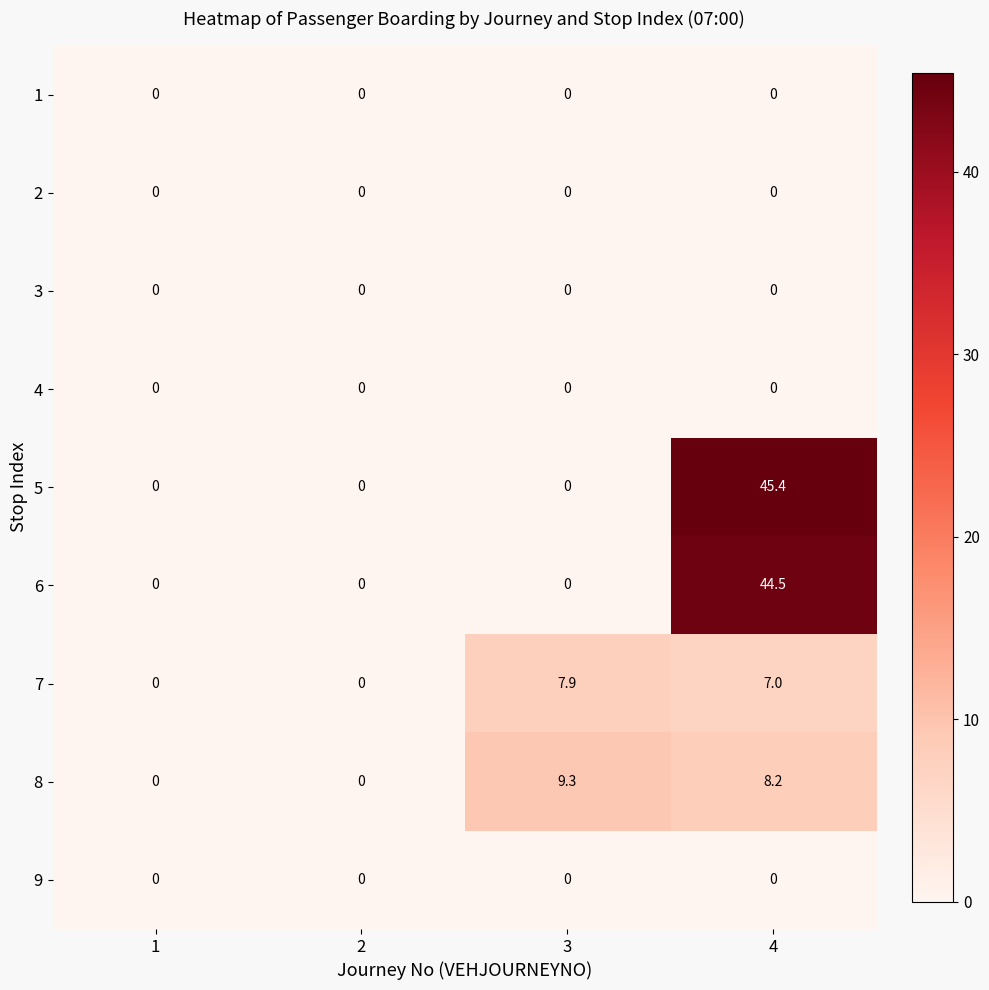

What is the total value across all series at 3?

17.2